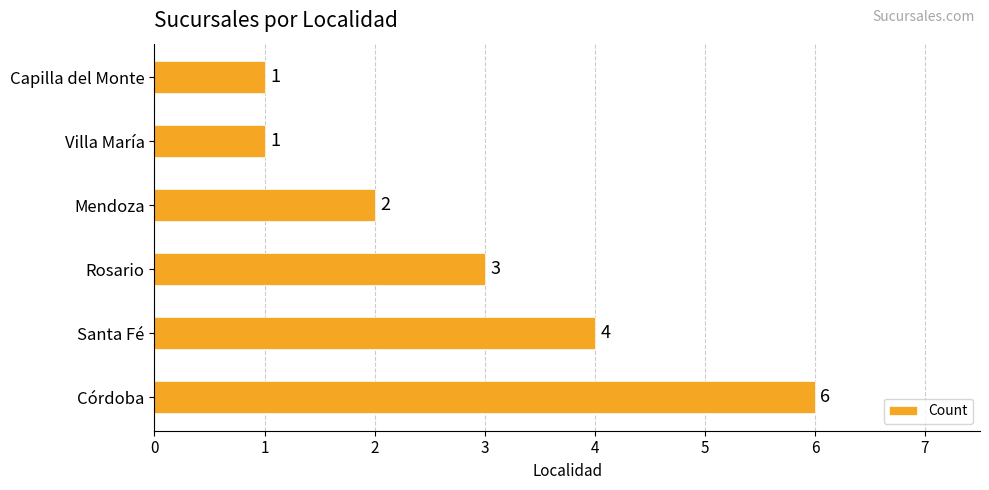

Reading bottom to top, what are all the values shown in this chart?

Córdoba=6	Santa Fé=4	Rosario=3	Mendoza=2	Villa María=1	Capilla del Monte=1